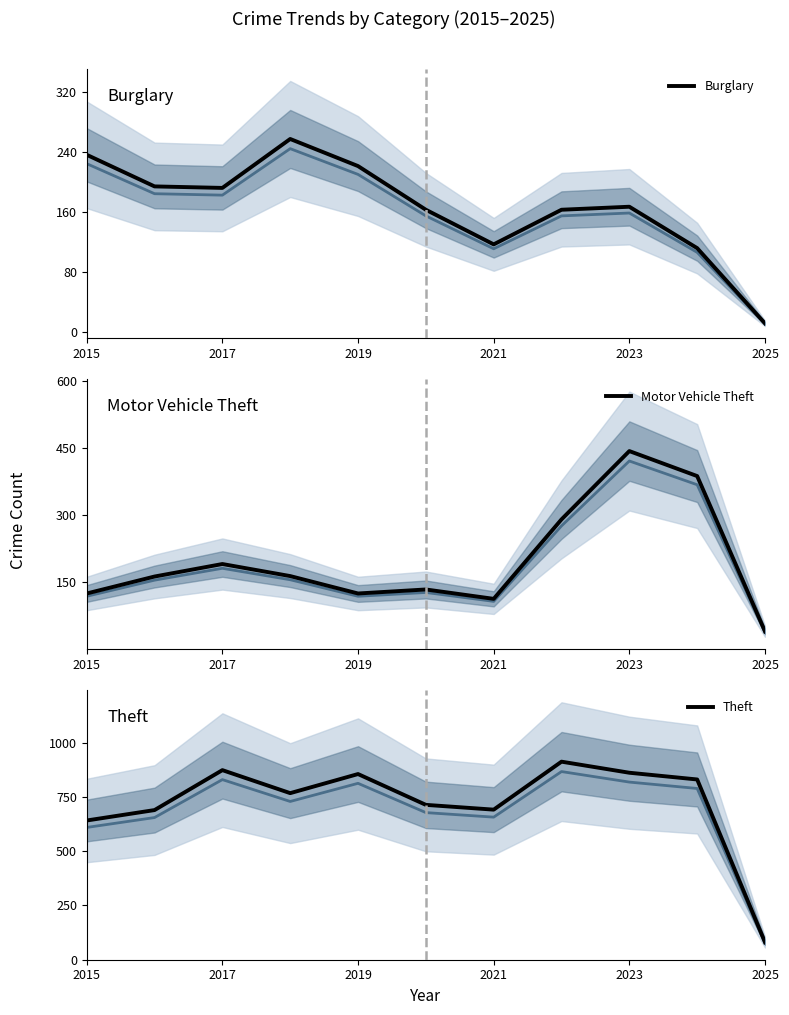

At which category does Motor Vehicle Theft reach its first local peak?

2017